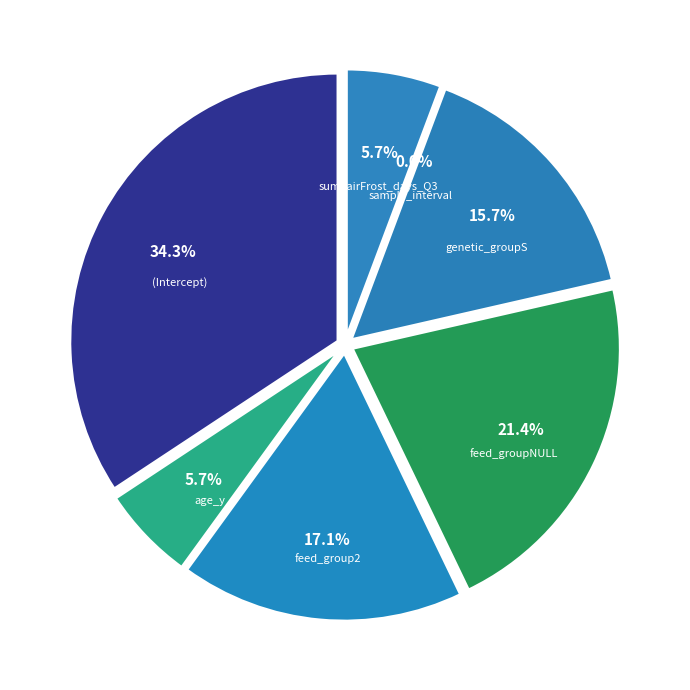

What is the smallest slice in the pie chart?

sample_interval